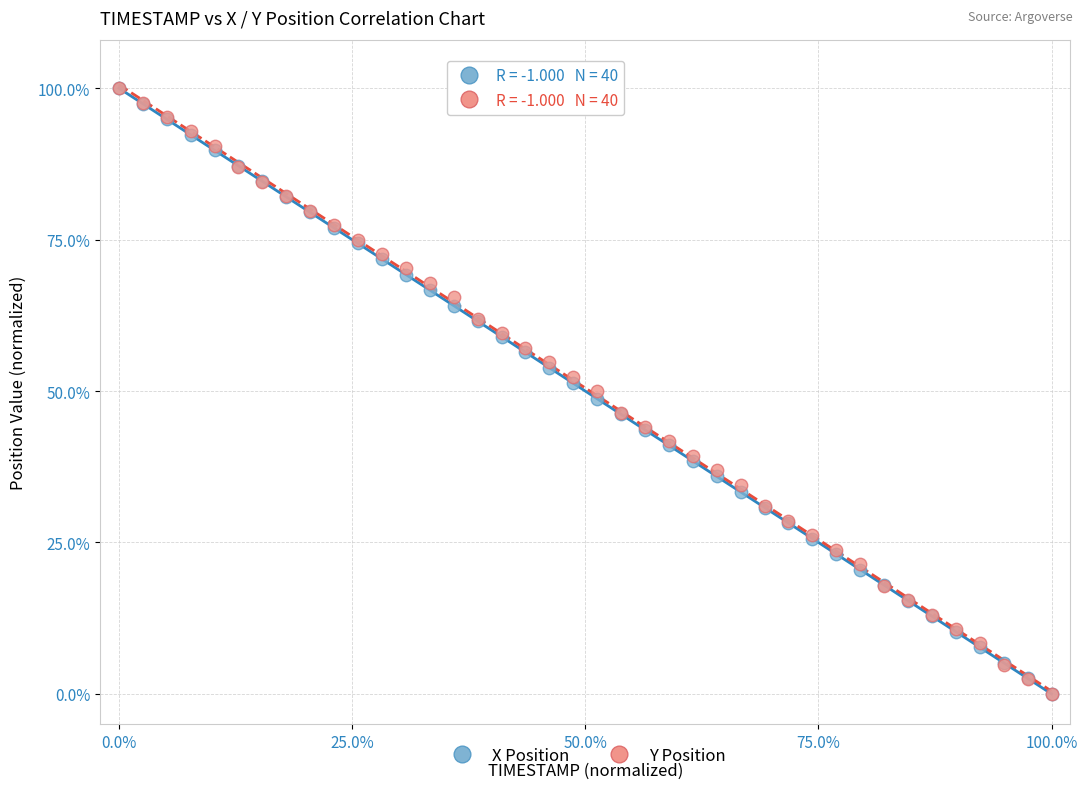

What are all the series names shown in the legend?

X Position, Y Position